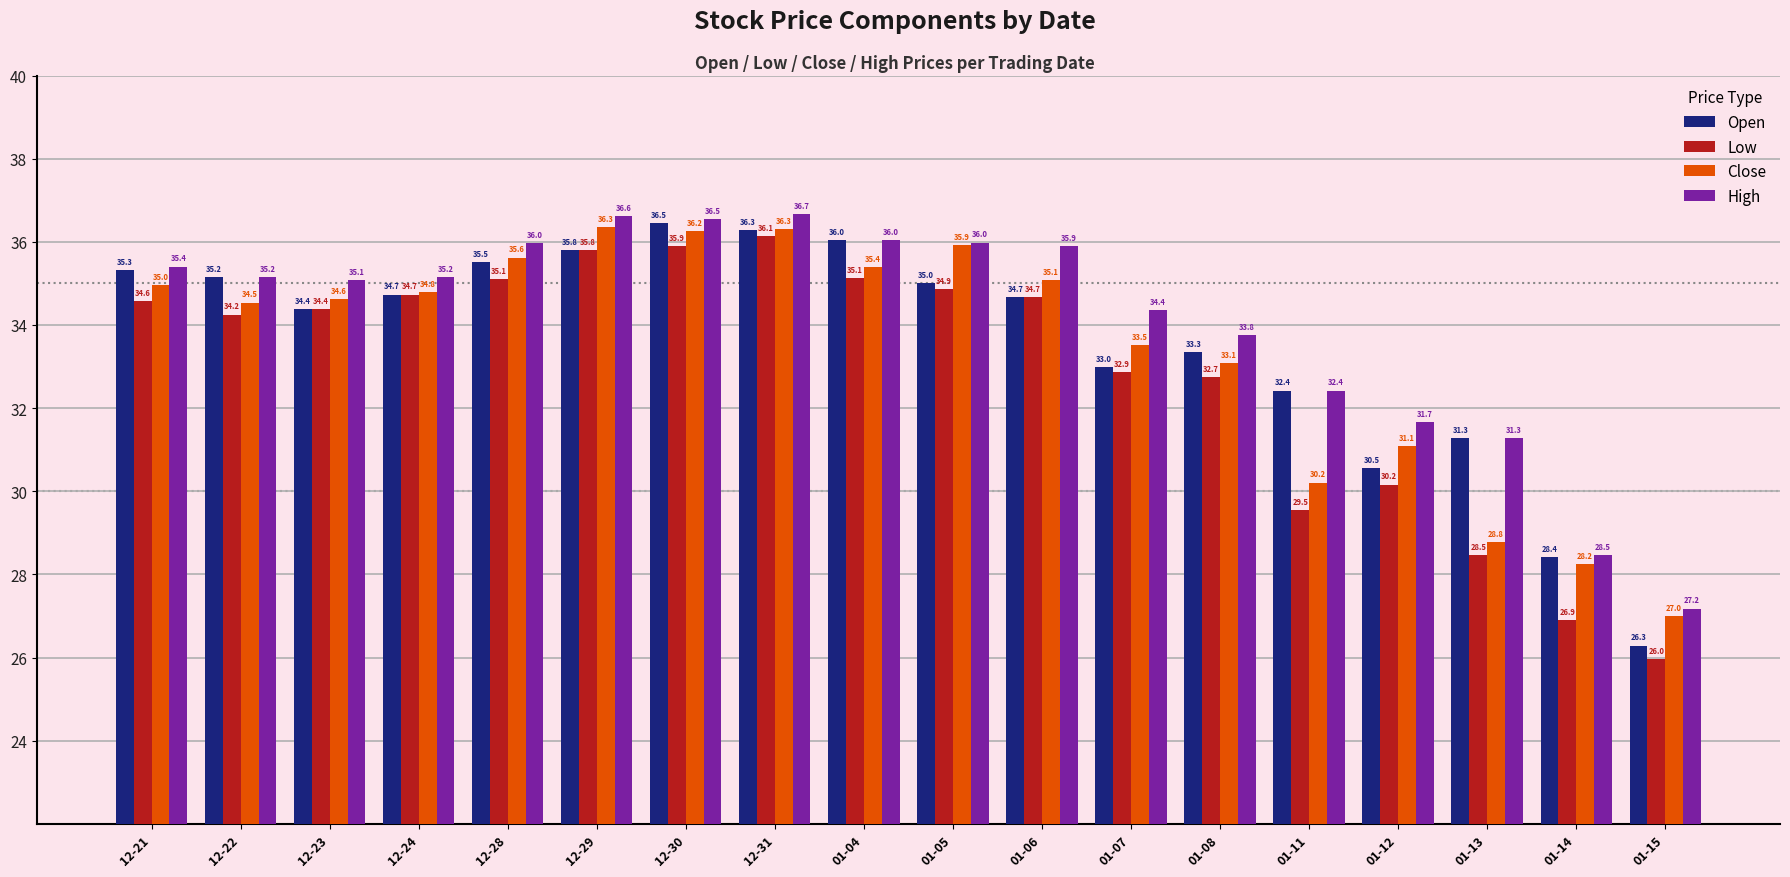

What position from the right is 01-06?

8